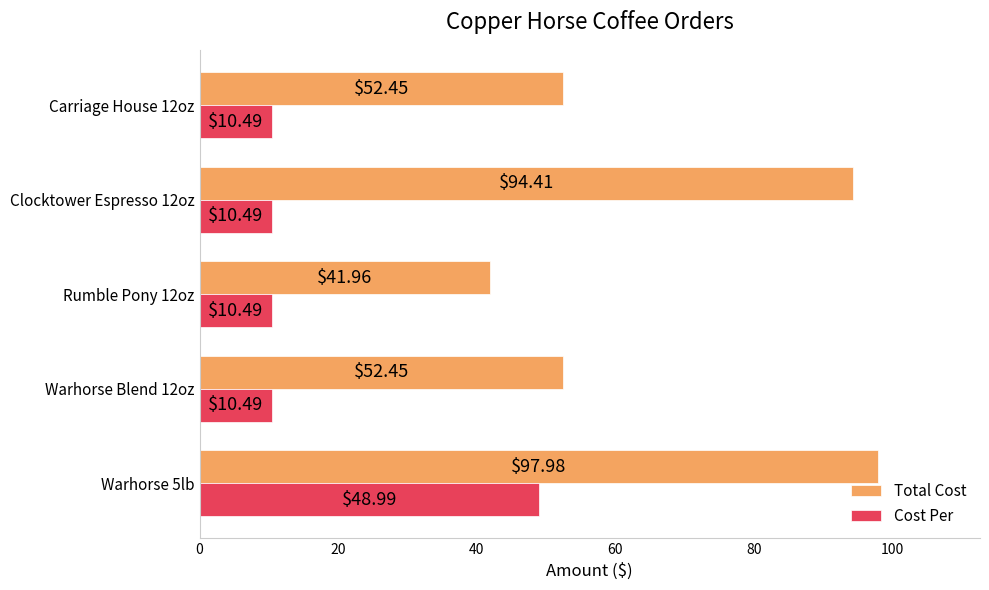

Which series has the largest range (max minus min)?

Total Cost